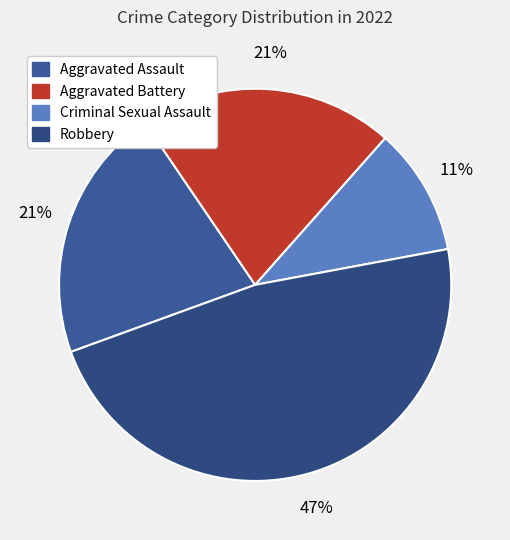

To the nearest percent, what percentage of the pie is Robbery?

47%